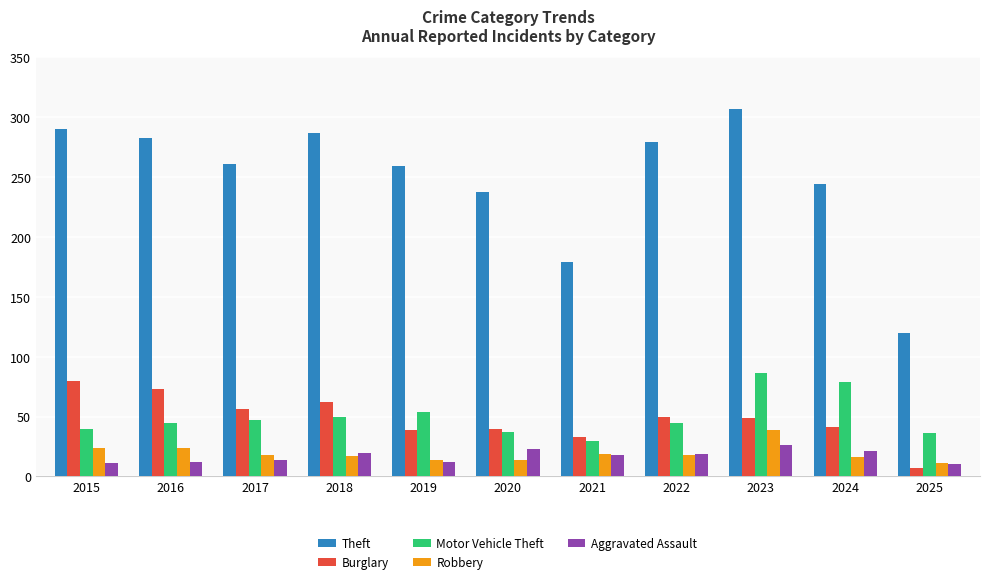

What are all the series names shown in the legend?

Theft, Burglary, Motor Vehicle Theft, Robbery, Aggravated Assault